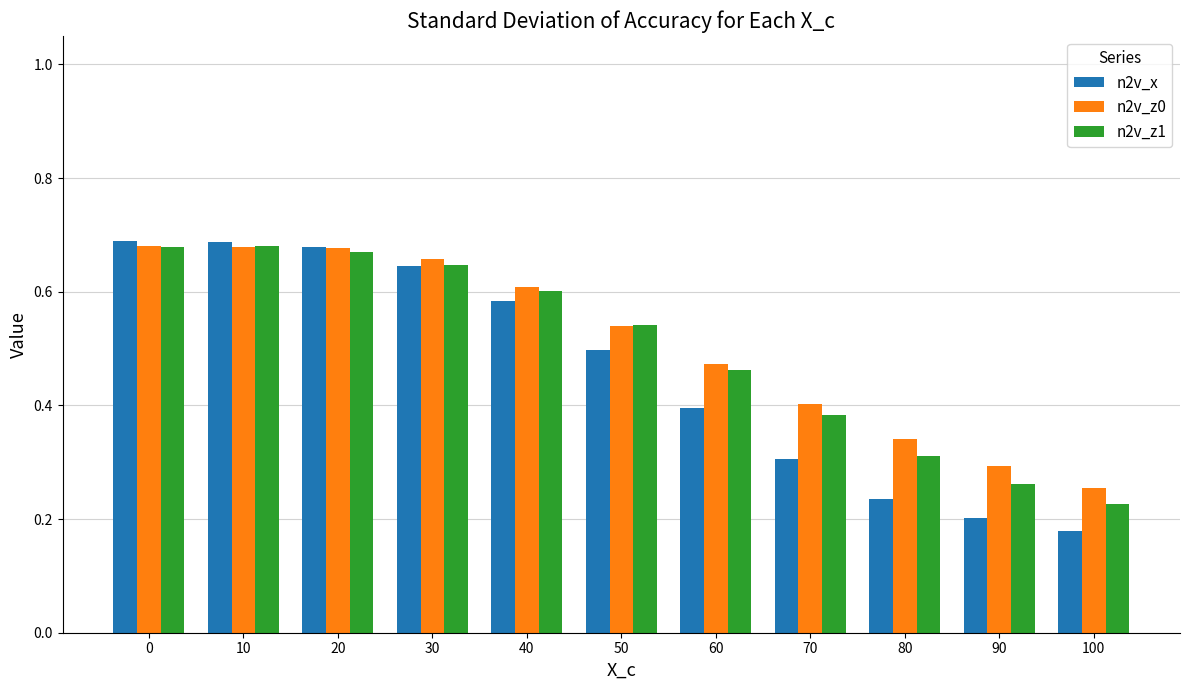

True or false: n2v_z0 has a value of 1.2 at 20.

False